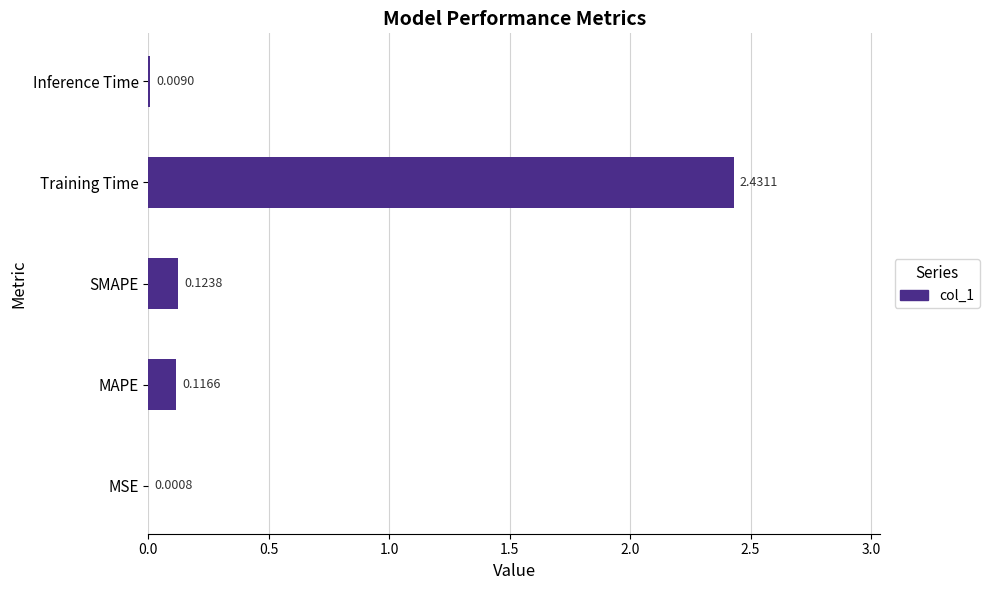

What is the sum of all values?

2.7